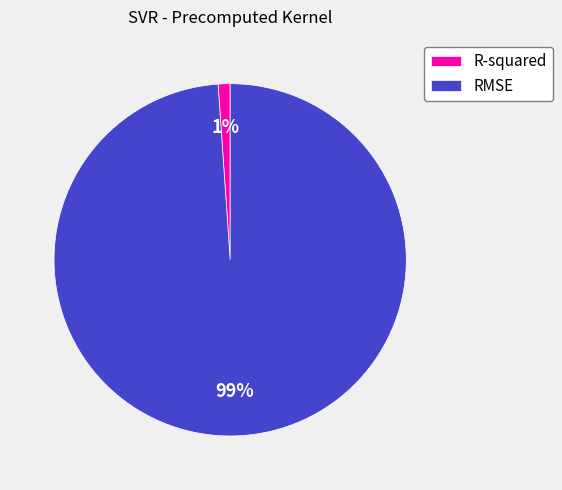

To the nearest percent, what is the average slice percentage?

50%